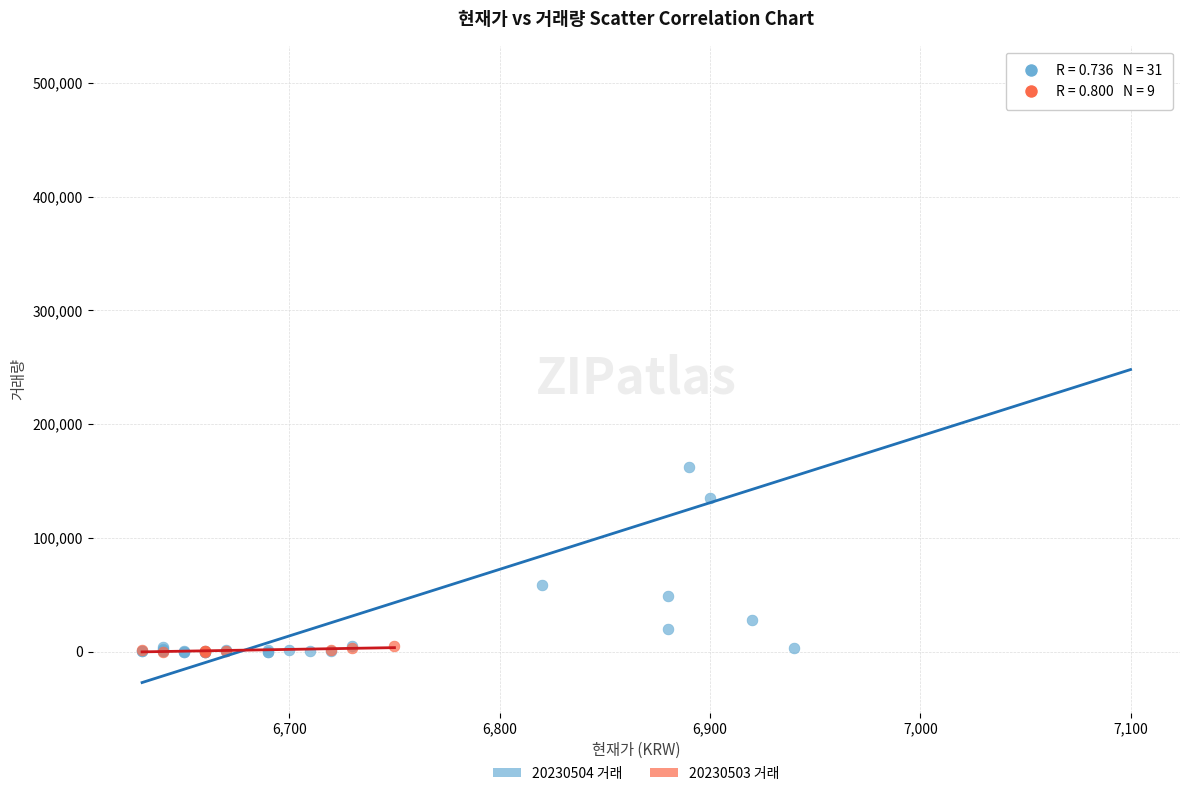

Which series has the largest Y range (max minus min)?

20230504 거래